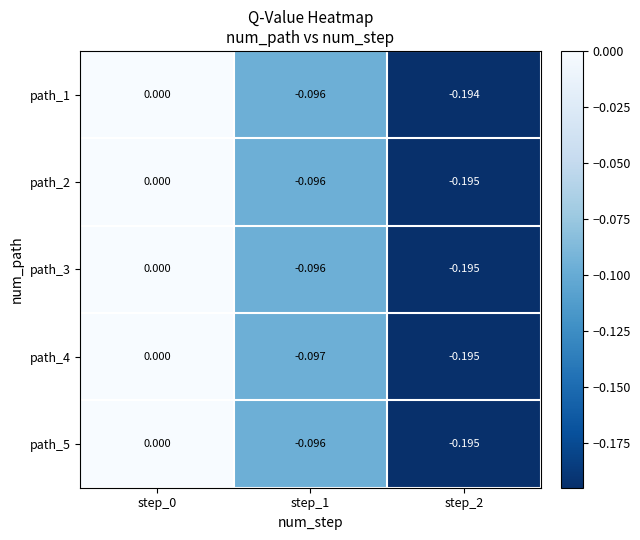

How many values in the path_2 series are below 0?

2